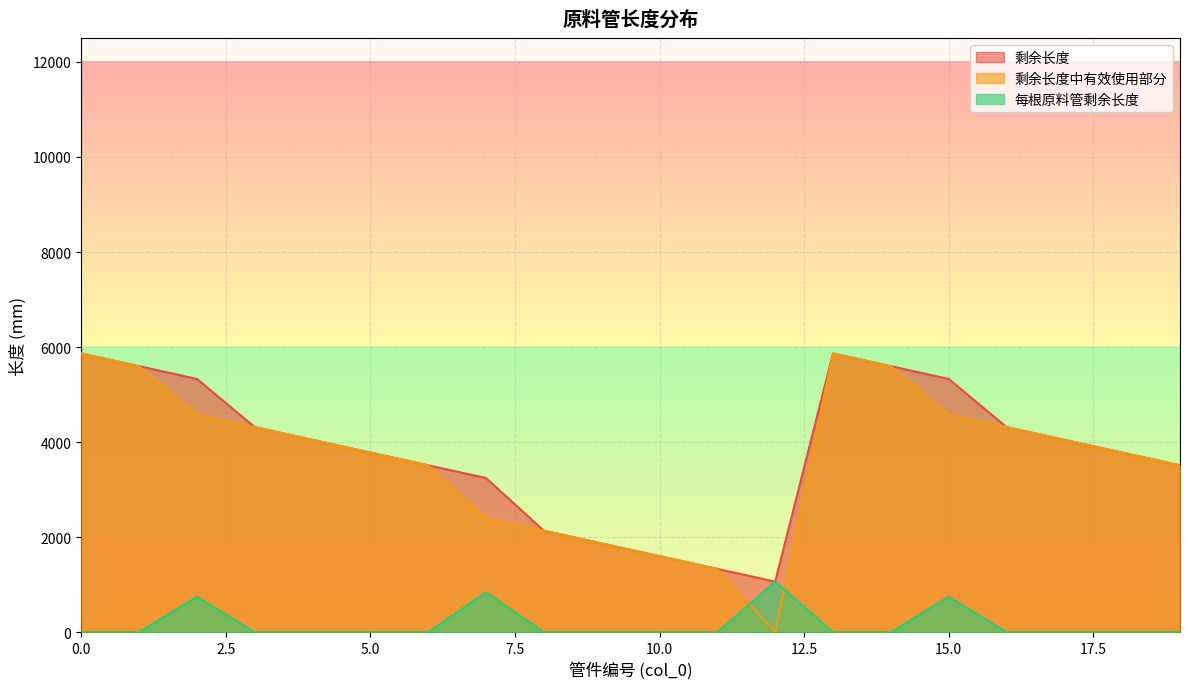

How many interior local peaks does the 每根原料管剩余长度 series have?

4